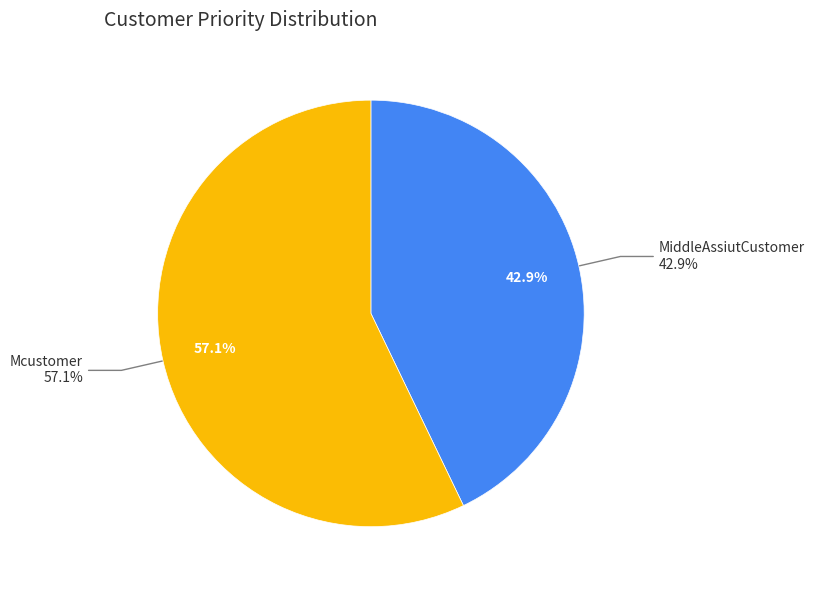

What is the change in value from MiddleAssiutCustomer to Mcustomer?

+1